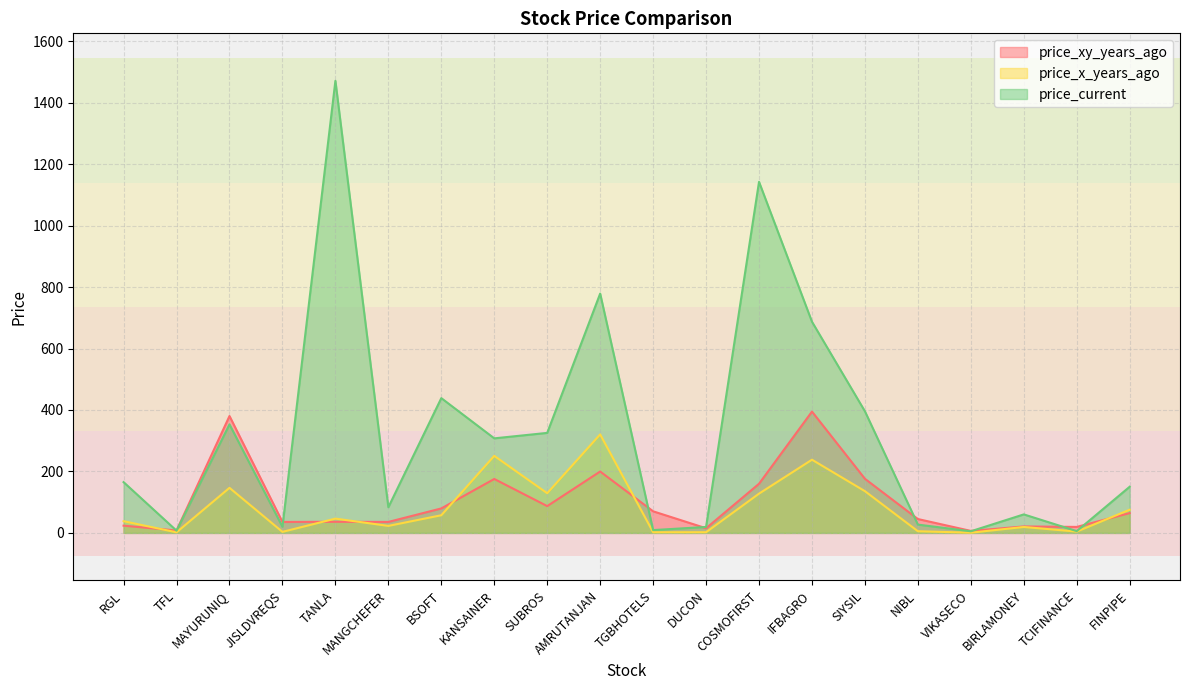

What is the value of the price_x_years_ago point at the 17th from the left?

0.7